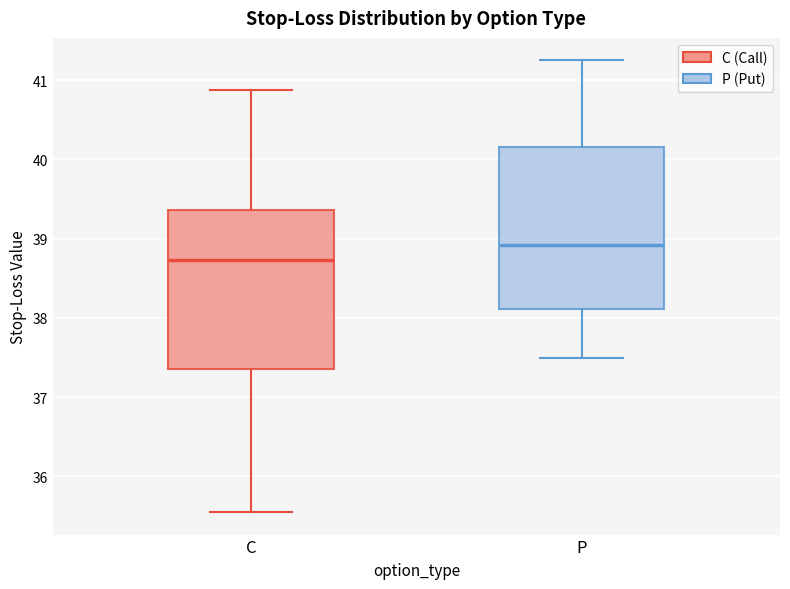

Reading left to right, transcribe this box plot: for each box, give where its median line is, the range the box spans, and where its two whiskers end, as read against the y-axis. The values are not printed on the chart, so give them approximately, as read against the axis.

C: median 38.7, box 37.4 to 39.4, whiskers 35.6 to 40.9
P: median 38.9, box 38.1 to 40.2, whiskers 37.5 to 41.3